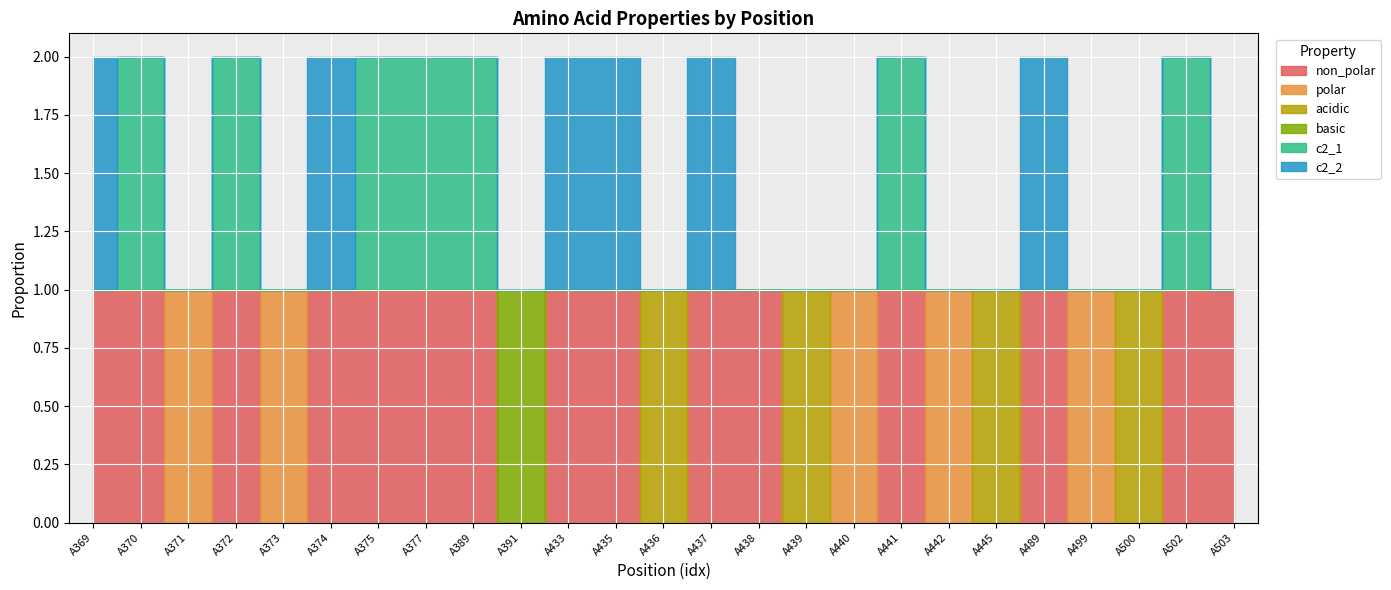

Reading right to left, extract all data points from this chart.

non_polar: 1	1	0	0	1	0	0	1	0	0	1	1	0	1	1	0	1	1	1	1	0	1	0	1	1
polar: 0	0	0	1	0	0	1	0	1	0	0	0	0	0	0	0	0	0	0	0	1	0	1	0	0
acidic: 0	0	1	0	0	1	0	0	0	1	0	0	1	0	0	0	0	0	0	0	0	0	0	0	0
basic: 0	0	0	0	0	0	0	0	0	0	0	0	0	0	0	1	0	0	0	0	0	0	0	0	0
c2_1: 0	1	0	0	0	0	0	1	0	0	0	0	0	0	0	0	1	1	1	0	0	1	0	1	0
c2_2: 0	0	0	0	1	0	0	0	0	0	0	1	0	1	1	0	0	0	0	1	0	0	0	0	1